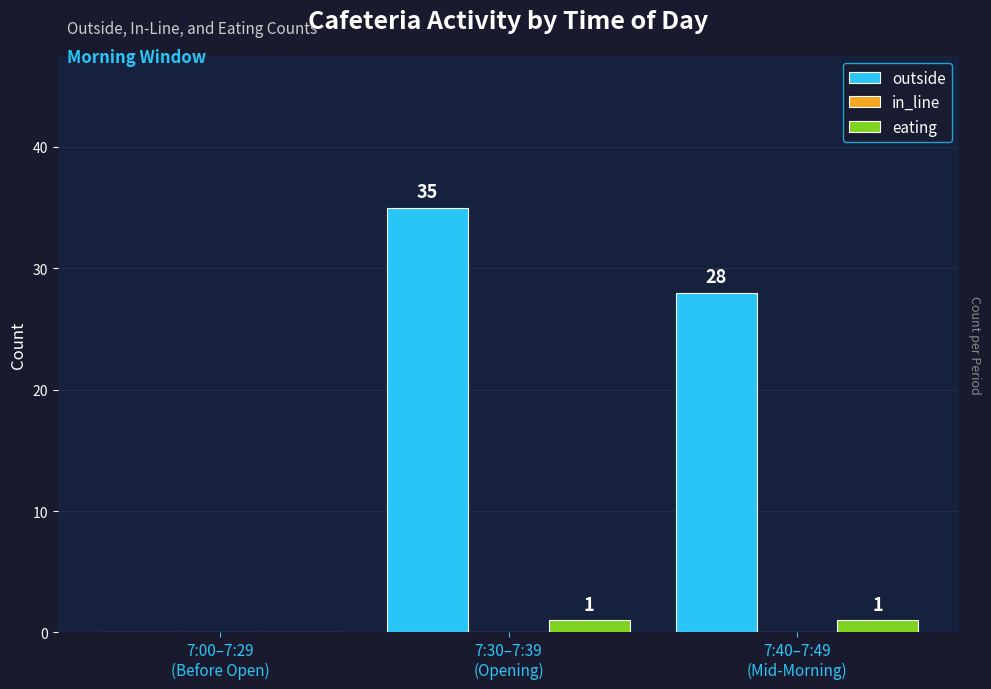

What is the sum of all outside values?

63